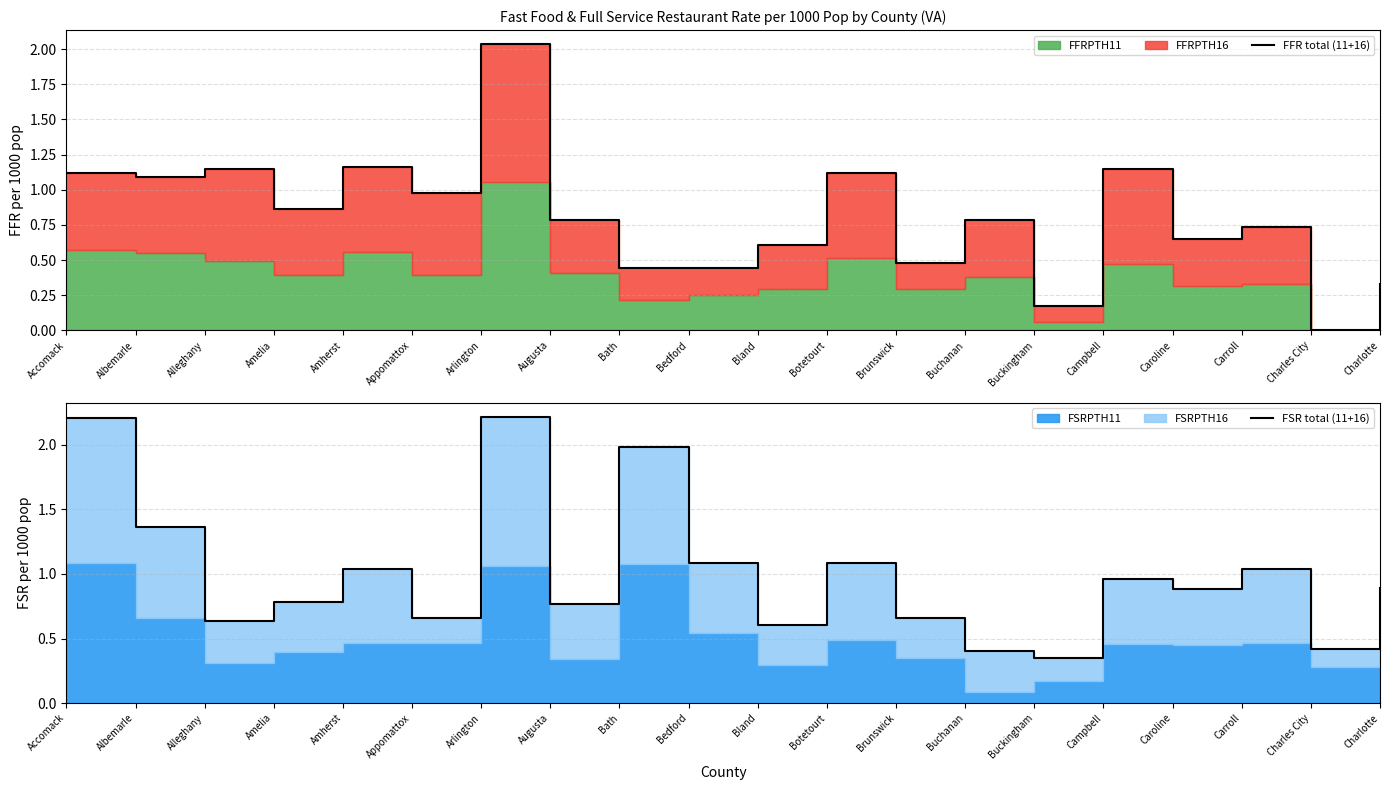

How many lines are shown in the chart?

2